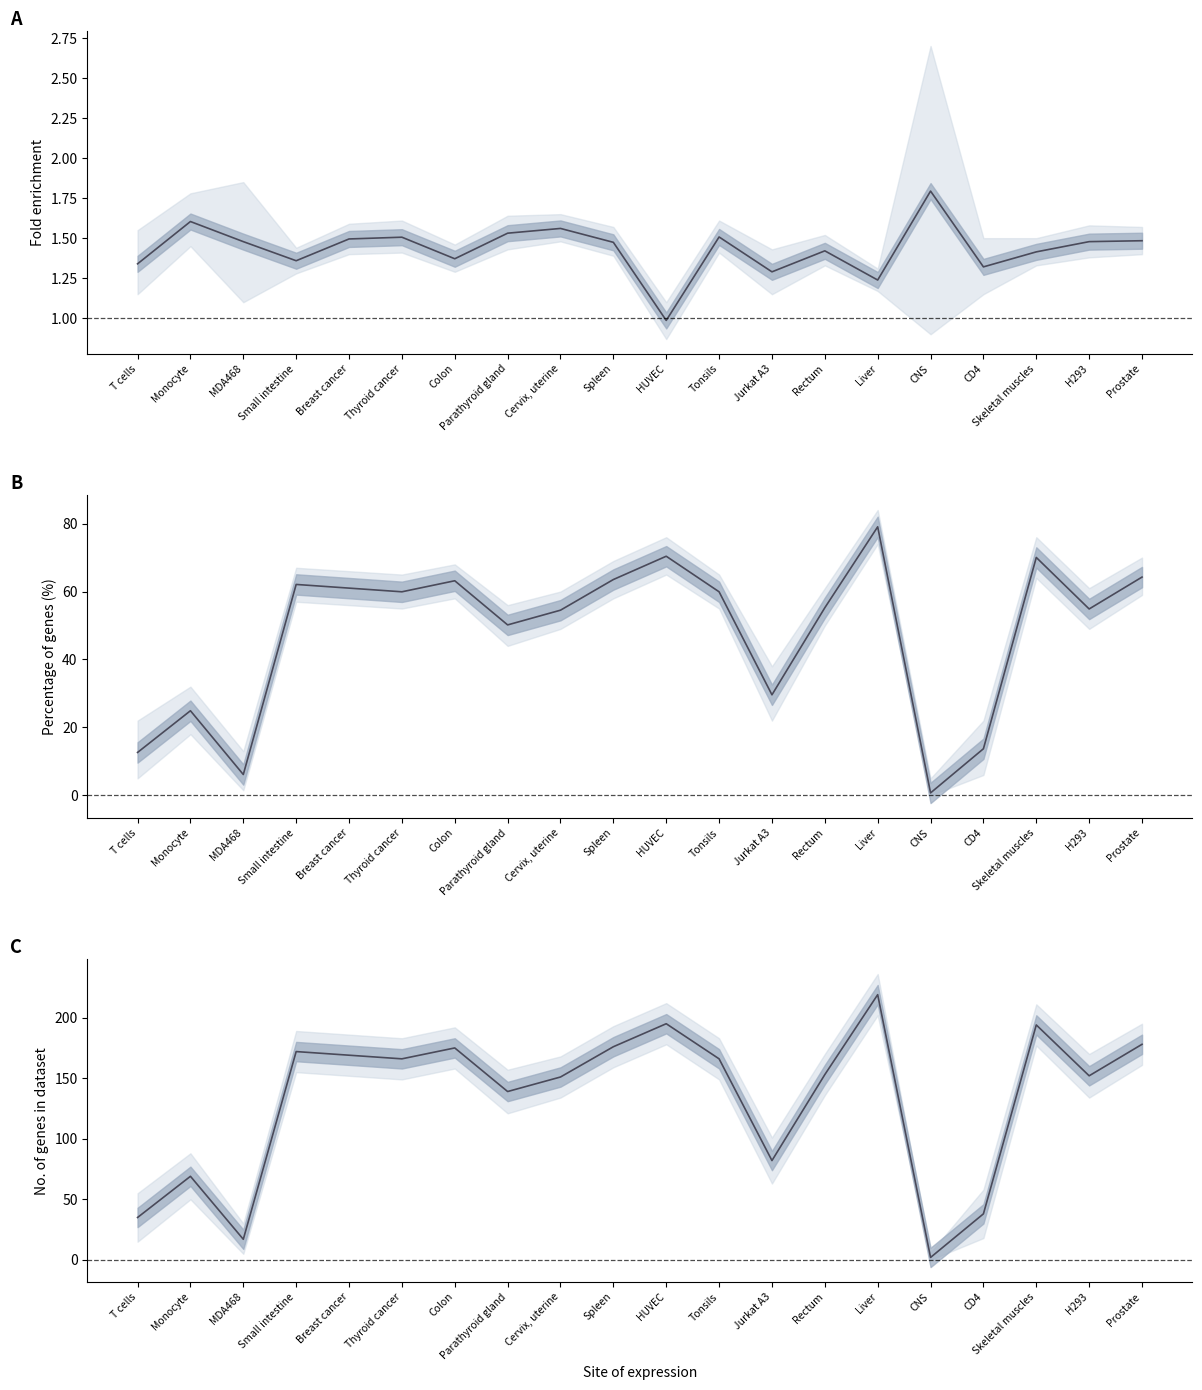

What is the difference between the highest and lowest values at Thyroid cancer?

164.5